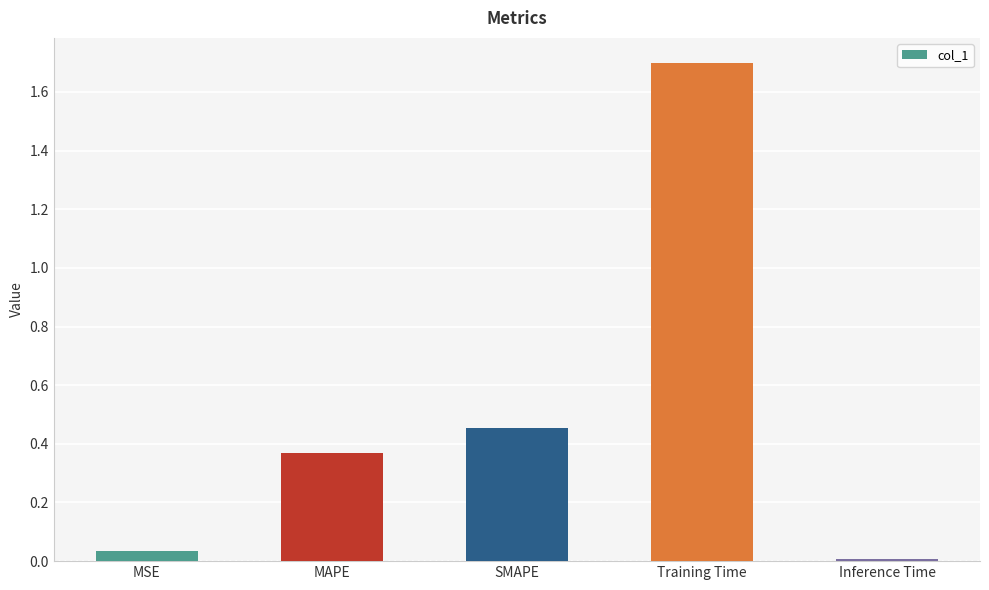

What is the sum of all values?

2.6